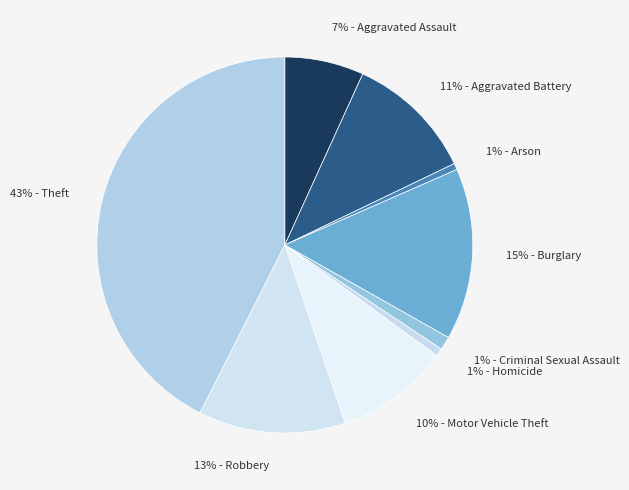

Which category has the biggest portion of the pie?

43% - Theft